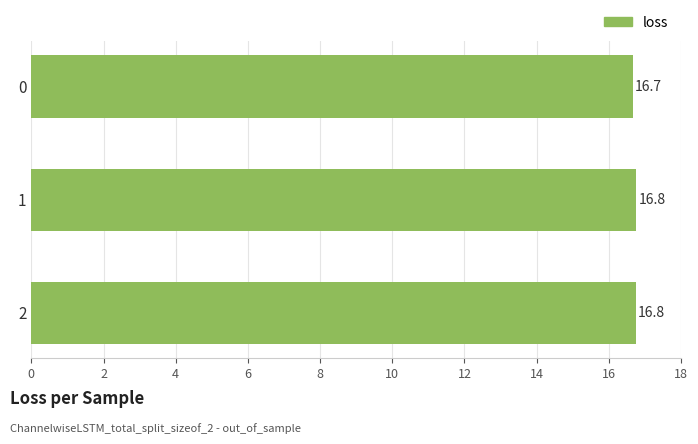

What is the change in value from 0 to 1?

+0.1